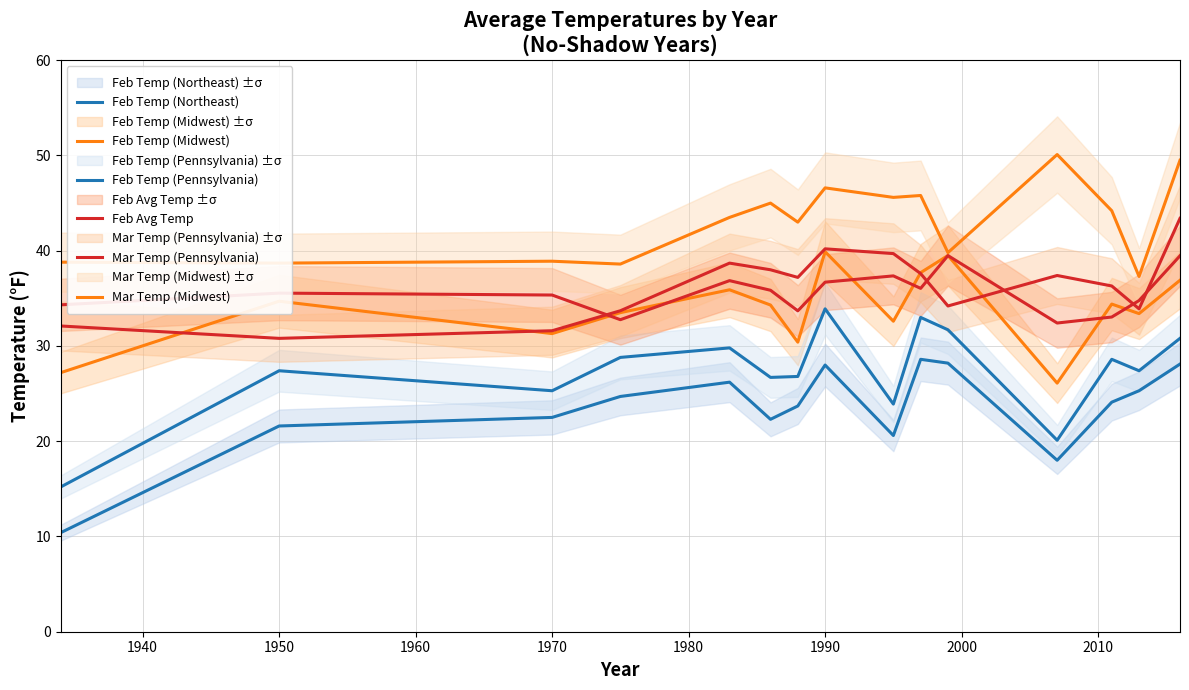

How many values in the Mar Temp (Midwest) series exceed 43?

8